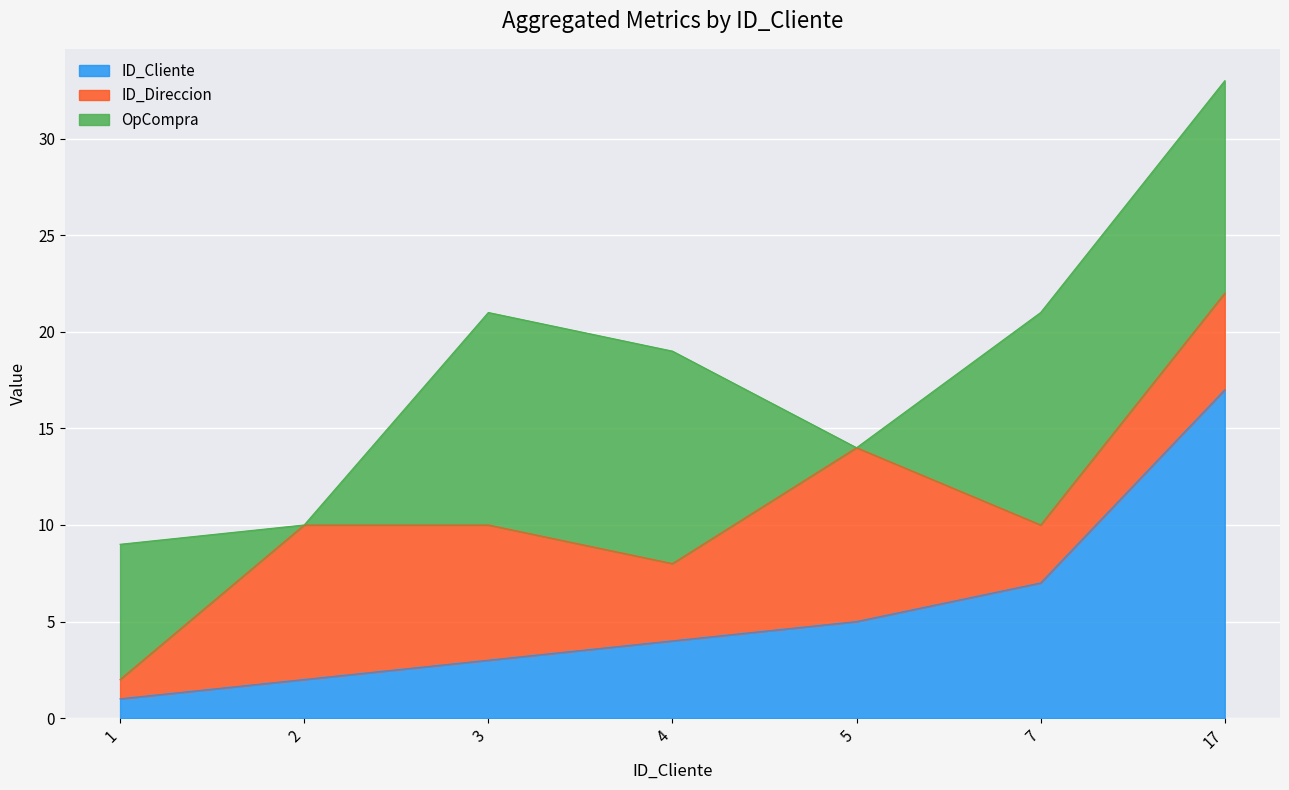

The ID_Cliente series shows 4 at 4. True or false?

True